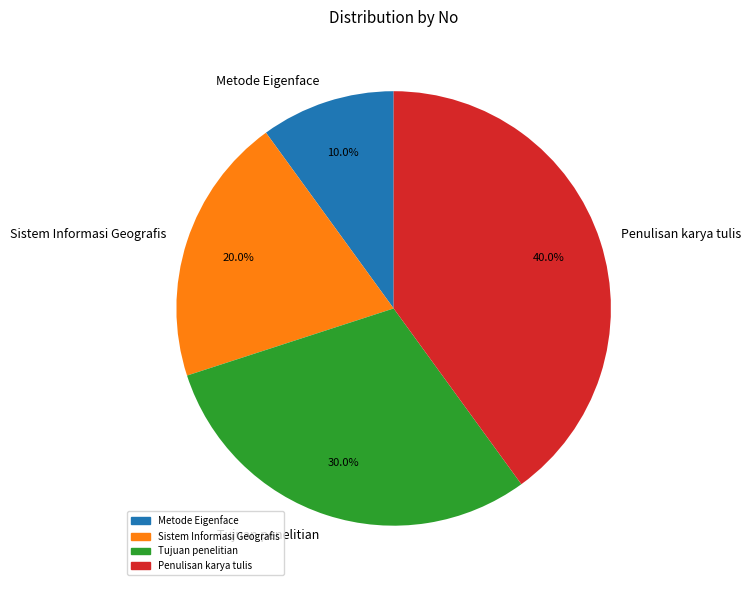

What percentage is the Penulisan karya tulis slice, to the nearest percent?

40%